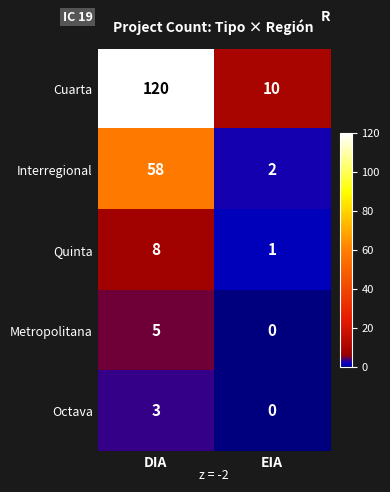

Reading left to right, what are all the values shown in this chart?

Cuarta: DIA=120	EIA=10
Interregional: DIA=58	EIA=2
Quinta: DIA=8	EIA=1
Metropolitana: DIA=5	EIA=0
Octava: DIA=3	EIA=0